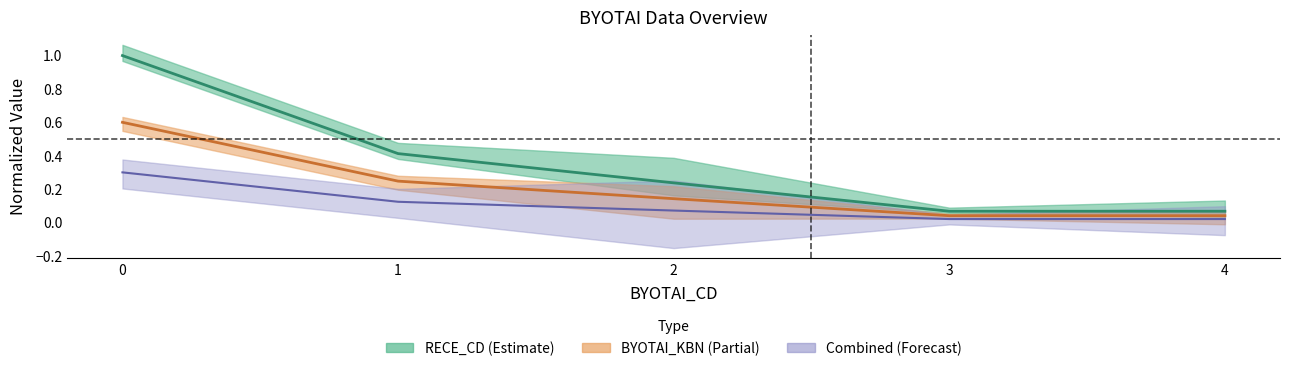

Reading left to right, transcribe all the data shown in this chart.

0=1.0	1=0.4	2=0.2	3=0.1	4=0.1